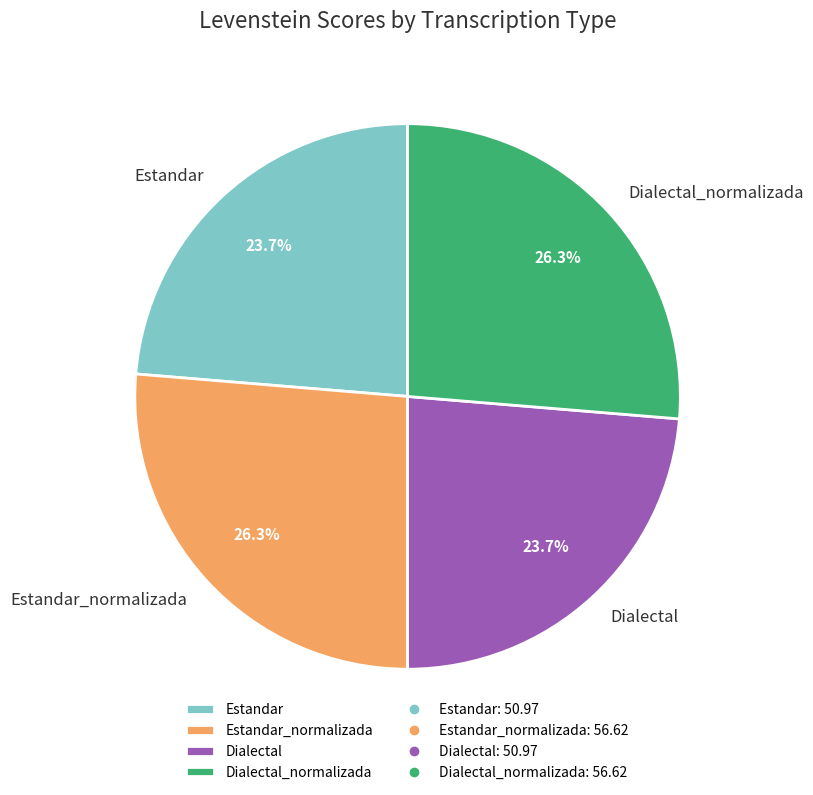

What percentage do Dialectal and Estandar_normalizada together represent?

50.0%